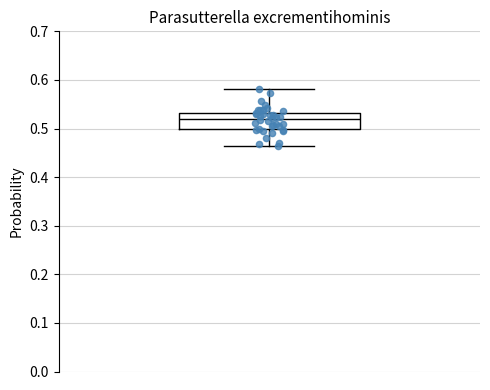

Where does the lower whisker of the box end on the y-axis? The values are not printed on the chart, so give them approximately, as read against the axis.

0.46